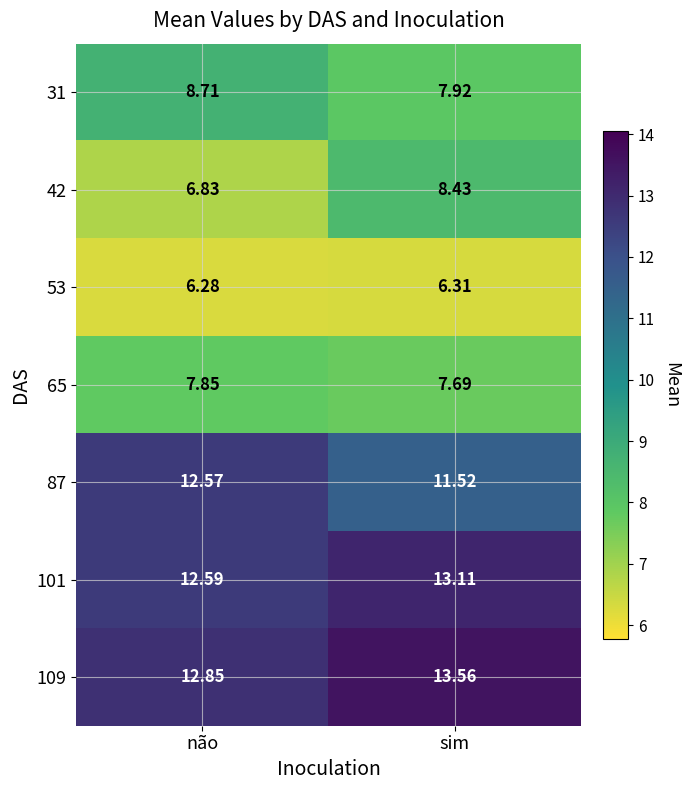

At which label does 31 first exceed 8?

não